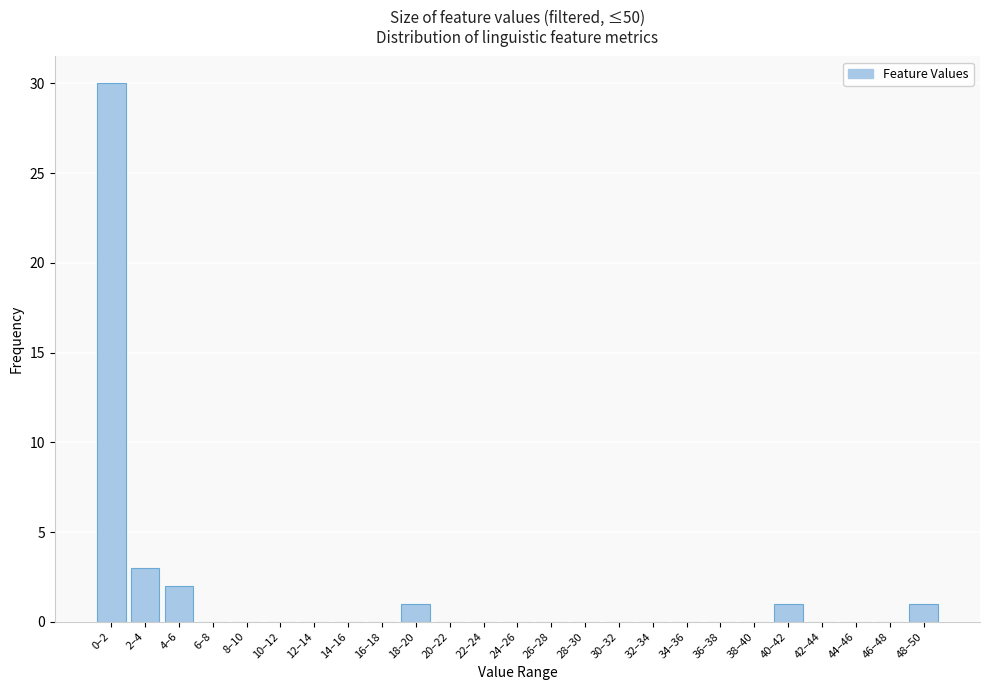

Reading left to right, list all the values displayed in this chart.

0–2=30	2–4=3	4–6=2	6–8=0	8–10=0	10–12=0	12–14=0	14–16=0	16–18=0	18–20=1	20–22=0	22–24=0	24–26=0	26–28=0	28–30=0	30–32=0	32–34=0	34–36=0	36–38=0	38–40=0	40–42=1	42–44=0	44–46=0	46–48=0	48–50=1